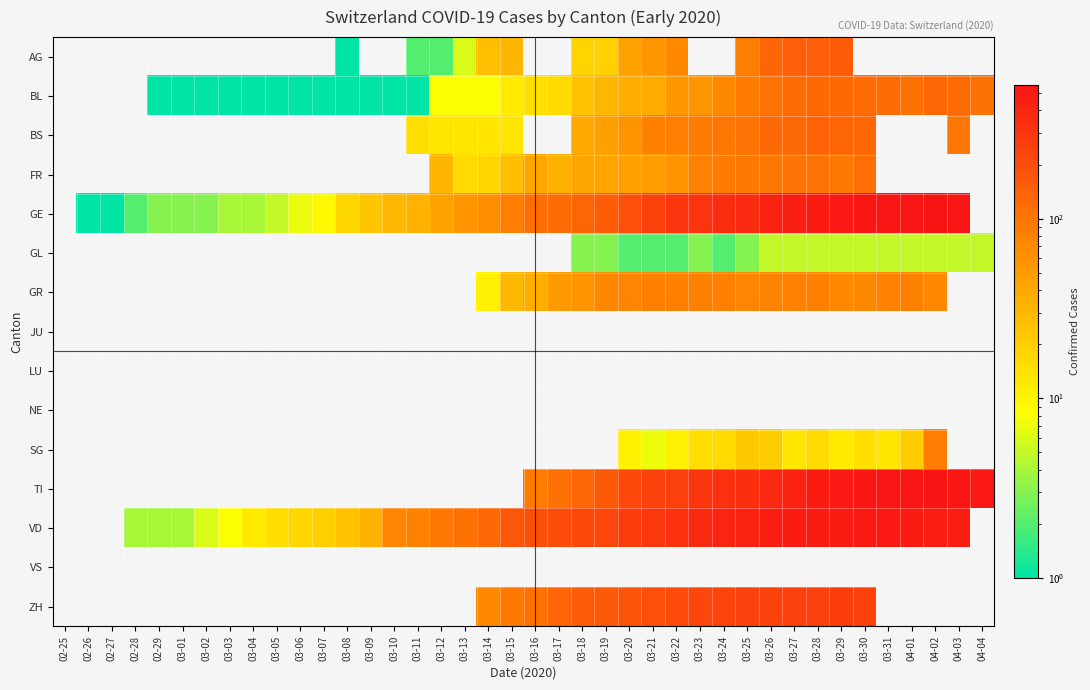

Reading left to right, list all the values displayed in this chart.

AG: 02-25=0	02-26=0	02-27=0	02-28=0	02-29=0	03-01=0	03-02=0	03-03=0	03-04=0	03-05=0	03-06=0	03-07=0	03-08=1	03-09=0	03-10=0	03-11=2	03-12=2	03-13=6	03-14=26	03-15=31	03-16=0	03-17=0	03-18=18	03-19=19	03-20=45	03-21=57	03-22=72	03-23=0	03-24=0	03-25=85	03-26=132	03-27=148	03-28=150	03-29=153	03-30=0	03-31=0	04-01=0	04-02=0	04-03=0	04-04=0
BL: 02-25=0	02-26=0	02-27=0	02-28=0	02-29=1	03-01=1	03-02=1	03-03=1	03-04=1	03-05=1	03-06=1	03-07=1	03-08=1	03-09=1	03-10=1	03-11=1	03-12=8	03-13=8	03-14=8	03-15=12	03-16=15	03-17=16	03-18=25	03-19=31	03-20=36	03-21=38	03-22=54	03-23=56	03-24=71	03-25=88	03-26=102	03-27=119	03-28=122	03-29=120	03-30=117	03-31=118	04-01=109	04-02=128	04-03=119	04-04=109
BS: 02-25=0	02-26=0	02-27=0	02-28=0	02-29=0	03-01=0	03-02=0	03-03=0	03-04=0	03-05=0	03-06=0	03-07=0	03-08=0	03-09=0	03-10=0	03-11=15	03-12=13	03-13=13	03-14=13	03-15=13	03-16=0	03-17=0	03-18=40	03-19=46	03-20=58	03-21=82	03-22=84	03-23=90	03-24=99	03-25=102	03-26=120	03-27=124	03-28=136	03-29=132	03-30=128	03-31=0	04-01=0	04-02=0	04-03=99	04-04=0
FR: 02-25=0	02-26=0	02-27=0	02-28=0	02-29=0	03-01=0	03-02=0	03-03=0	03-04=0	03-05=0	03-06=0	03-07=0	03-08=0	03-09=0	03-10=0	03-11=0	03-12=31	03-13=16	03-14=17	03-15=26	03-16=42	03-17=34	03-18=42	03-19=42	03-20=46	03-21=49	03-22=58	03-23=79	03-24=89	03-25=93	03-26=97	03-27=104	03-28=103	03-29=98	03-30=110	03-31=0	04-01=0	04-02=0	04-03=0	04-04=0
GE: 02-25=0	02-26=1	02-27=1	02-28=2	02-29=3	03-01=3	03-02=3	03-03=4	03-04=4	03-05=5	03-06=7	03-07=9	03-08=17	03-09=23	03-10=30	03-11=33	03-12=45	03-13=56	03-14=66	03-15=85	03-16=111	03-17=115	03-18=129	03-19=152	03-20=194	03-21=251	03-22=298	03-23=320	03-24=356	03-25=372	03-26=421	03-27=452	03-28=479	03-29=493	03-30=518	03-31=528	04-01=540	04-02=547	04-03=533	04-04=0
GL: 02-25=0	02-26=0	02-27=0	02-28=0	02-29=0	03-01=0	03-02=0	03-03=0	03-04=0	03-05=0	03-06=0	03-07=0	03-08=0	03-09=0	03-10=0	03-11=0	03-12=0	03-13=0	03-14=0	03-15=0	03-16=0	03-17=0	03-18=3	03-19=3	03-20=2	03-21=2	03-22=2	03-23=3	03-24=2	03-25=3	03-26=5	03-27=5	03-28=5	03-29=5	03-30=5	03-31=5	04-01=5	04-02=5	04-03=5	04-04=5
GR: 02-25=0	02-26=0	02-27=0	02-28=0	02-29=0	03-01=0	03-02=0	03-03=0	03-04=0	03-05=0	03-06=0	03-07=0	03-08=0	03-09=0	03-10=0	03-11=0	03-12=0	03-13=0	03-14=11	03-15=30	03-16=37	03-17=51	03-18=59	03-19=70	03-20=76	03-21=82	03-22=82	03-23=82	03-24=82	03-25=76	03-26=78	03-27=81	03-28=82	03-29=71	03-30=72	03-31=81	04-01=82	04-02=71	04-03=0	04-04=0
JU: 02-25=0	02-26=0	02-27=0	02-28=0	02-29=0	03-01=0	03-02=0	03-03=0	03-04=0	03-05=0	03-06=0	03-07=0	03-08=0	03-09=0	03-10=0	03-11=0	03-12=0	03-13=0	03-14=0	03-15=0	03-16=0	03-17=0	03-18=0	03-19=0	03-20=0	03-21=0	03-22=0	03-23=0	03-24=0	03-25=0	03-26=0	03-27=0	03-28=0	03-29=0	03-30=0	03-31=0	04-01=0	04-02=0	04-03=0	04-04=0
LU: 02-25=0	02-26=0	02-27=0	02-28=0	02-29=0	03-01=0	03-02=0	03-03=0	03-04=0	03-05=0	03-06=0	03-07=0	03-08=0	03-09=0	03-10=0	03-11=0	03-12=0	03-13=0	03-14=0	03-15=0	03-16=0	03-17=0	03-18=0	03-19=0	03-20=0	03-21=0	03-22=0	03-23=0	03-24=0	03-25=0	03-26=0	03-27=0	03-28=0	03-29=0	03-30=0	03-31=0	04-01=0	04-02=0	04-03=0	04-04=0
NE: 02-25=0	02-26=0	02-27=0	02-28=0	02-29=0	03-01=0	03-02=0	03-03=0	03-04=0	03-05=0	03-06=0	03-07=0	03-08=0	03-09=0	03-10=0	03-11=0	03-12=0	03-13=0	03-14=0	03-15=0	03-16=0	03-17=0	03-18=0	03-19=0	03-20=0	03-21=0	03-22=0	03-23=0	03-24=0	03-25=0	03-26=0	03-27=0	03-28=0	03-29=0	03-30=0	03-31=0	04-01=0	04-02=0	04-03=0	04-04=0
SG: 02-25=0	02-26=0	02-27=0	02-28=0	02-29=0	03-01=0	03-02=0	03-03=0	03-04=0	03-05=0	03-06=0	03-07=0	03-08=0	03-09=0	03-10=0	03-11=0	03-12=0	03-13=0	03-14=0	03-15=0	03-16=0	03-17=0	03-18=0	03-19=0	03-20=11	03-21=7	03-22=11	03-23=15	03-24=16	03-25=22	03-26=21	03-27=13	03-28=16	03-29=12	03-30=15	03-31=13	04-01=21	04-02=87	04-03=0	04-04=0
TI: 02-25=0	02-26=0	02-27=0	02-28=0	02-29=0	03-01=0	03-02=0	03-03=0	03-04=0	03-05=0	03-06=0	03-07=0	03-08=0	03-09=0	03-10=0	03-11=0	03-12=0	03-13=0	03-14=0	03-15=0	03-16=90	03-17=108	03-18=130	03-19=160	03-20=220	03-21=247	03-22=259	03-23=301	03-24=335	03-25=349	03-26=383	03-27=418	03-28=474	03-29=498	03-30=514	03-31=530	04-01=542	04-02=551	04-03=512	04-04=502
VD: 02-25=0	02-26=0	02-27=0	02-28=4	02-29=4	03-01=4	03-02=6	03-03=8	03-04=12	03-05=15	03-06=17	03-07=20	03-08=25	03-09=34	03-10=77	03-11=81	03-12=97	03-13=108	03-14=126	03-15=171	03-16=189	03-17=203	03-18=219	03-19=228	03-20=264	03-21=295	03-22=325	03-23=370	03-24=406	03-25=423	03-26=460	03-27=474	03-28=478	03-29=480	03-30=492	03-31=496	04-01=481	04-02=467	04-03=469	04-04=0
VS: 02-25=0	02-26=0	02-27=0	02-28=0	02-29=0	03-01=0	03-02=0	03-03=0	03-04=0	03-05=0	03-06=0	03-07=0	03-08=0	03-09=0	03-10=0	03-11=0	03-12=0	03-13=0	03-14=0	03-15=0	03-16=0	03-17=0	03-18=0	03-19=0	03-20=0	03-21=0	03-22=0	03-23=0	03-24=0	03-25=0	03-26=0	03-27=0	03-28=0	03-29=0	03-30=0	03-31=0	04-01=0	04-02=0	04-03=0	04-04=0
ZH: 02-25=0	02-26=0	02-27=0	02-28=0	02-29=0	03-01=0	03-02=0	03-03=0	03-04=0	03-05=0	03-06=0	03-07=0	03-08=0	03-09=0	03-10=0	03-11=0	03-12=0	03-13=0	03-14=72	03-15=93	03-16=106	03-17=132	03-18=154	03-19=164	03-20=174	03-21=191	03-22=209	03-23=229	03-24=240	03-25=243	03-26=246	03-27=257	03-28=253	03-29=264	03-30=253	03-31=0	04-01=0	04-02=0	04-03=0	04-04=0